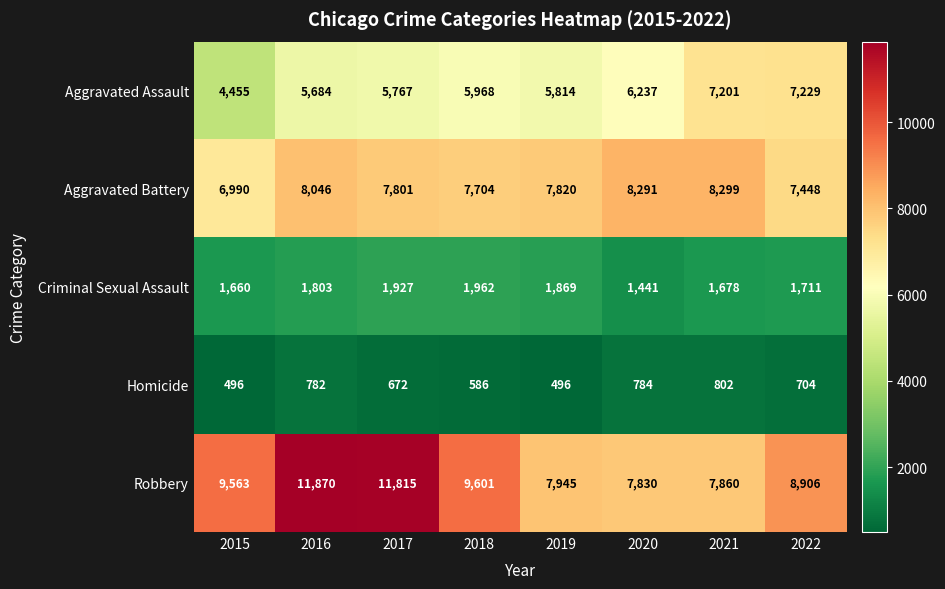

What is the sum of the Criminal Sexual Assault values at 2019 and 2021?

3547